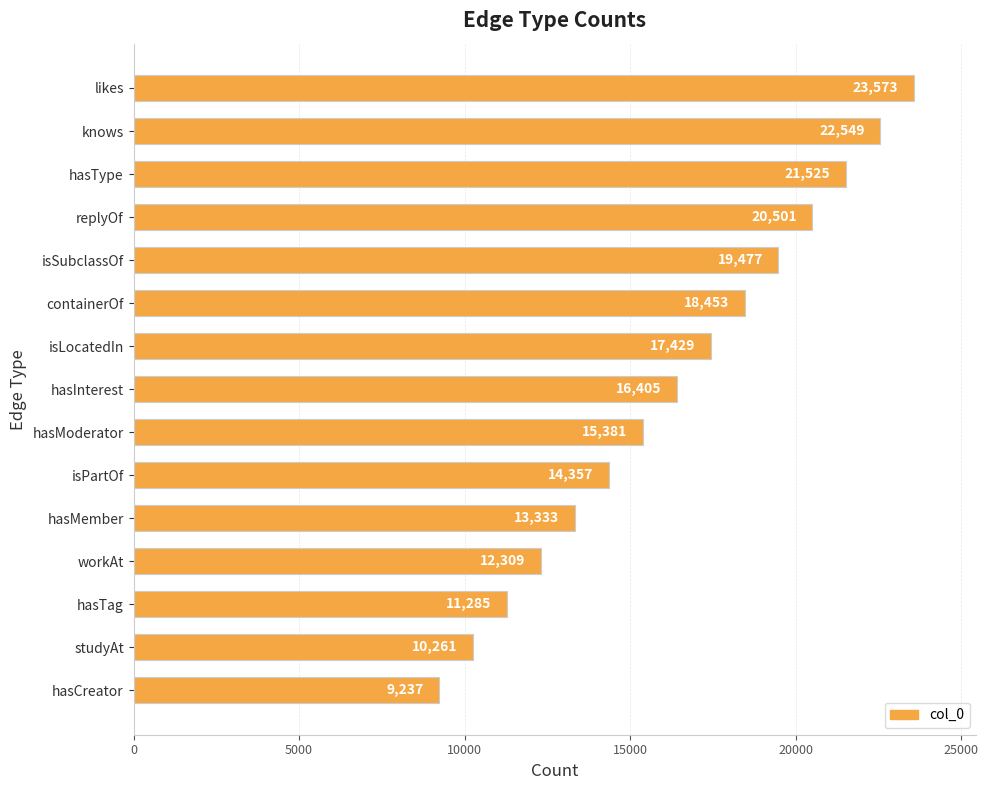

Reading bottom to top, what are all the values shown in this chart?

9237	10261	11285	12309	13333	14357	15381	16405	17429	18453	19477	20501	21525	22549	23573